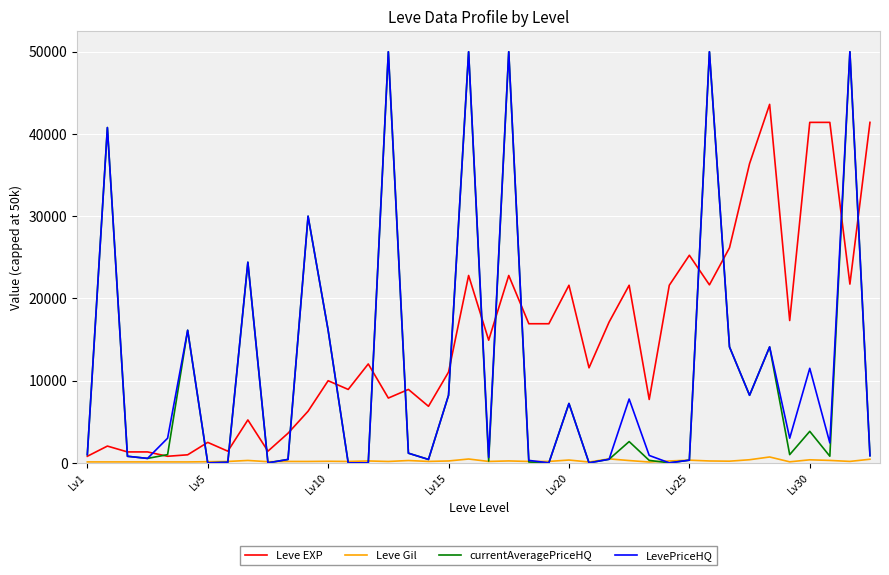

Which series has the largest total across all categories?

Leve EXP